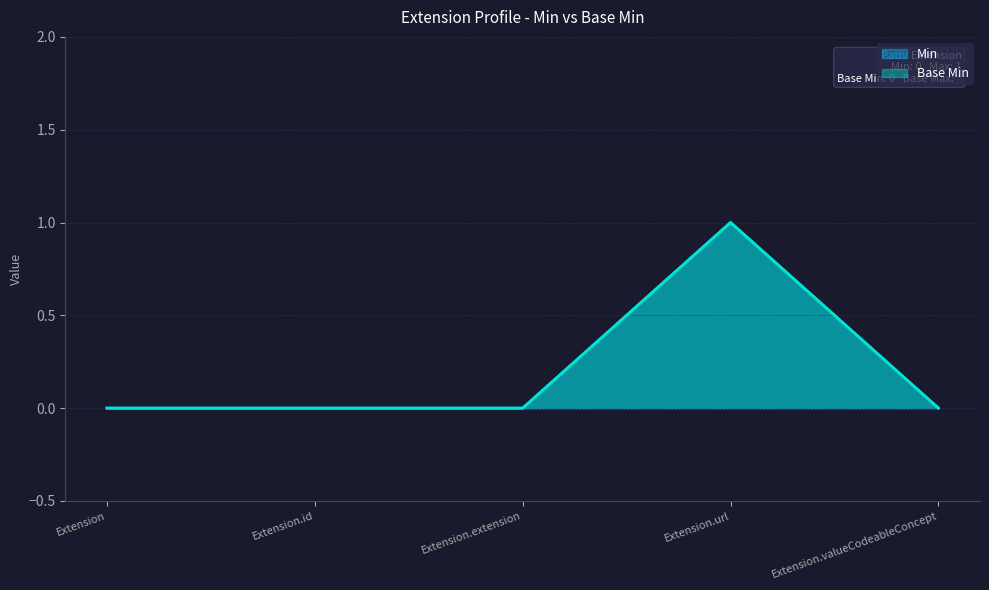

True or false: Min and Base Min intersect in this chart.

False